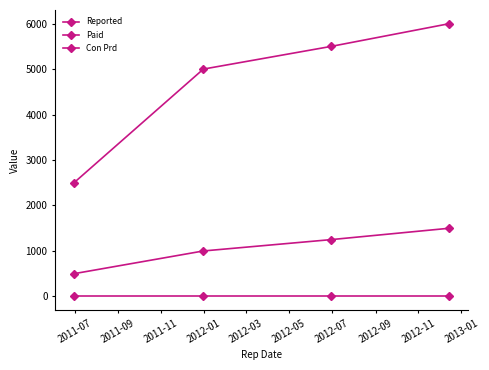

What is the value of the Paid point at the 4th from the left?

1500